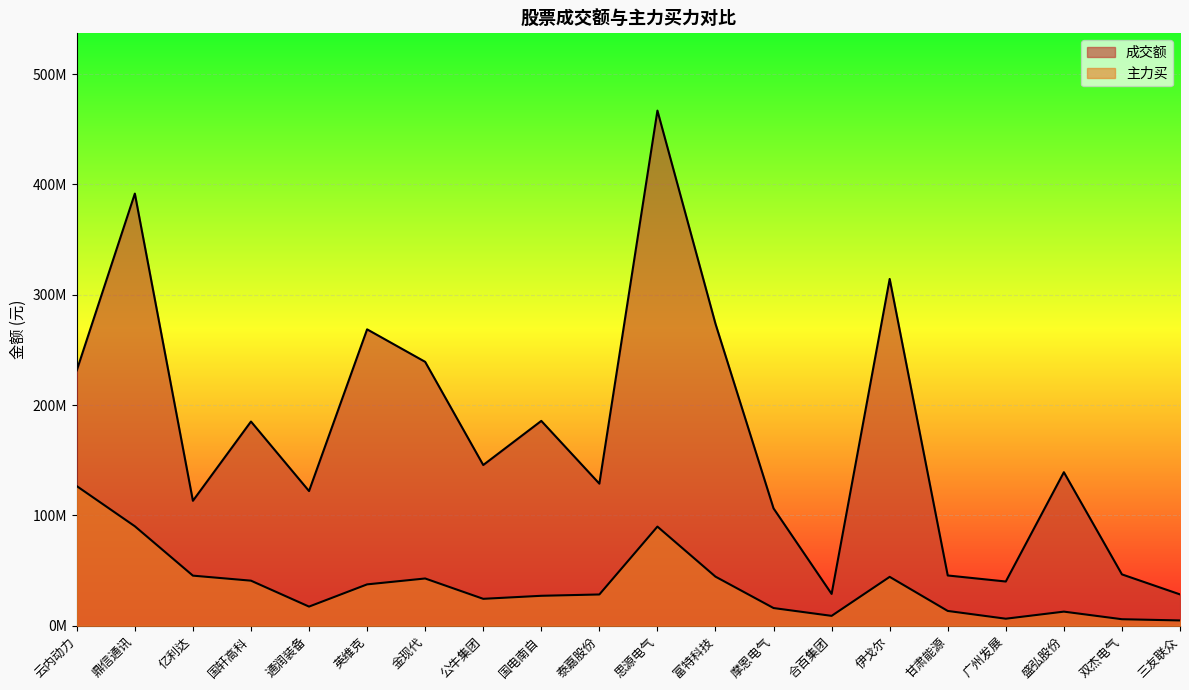

Count the number of categories in the chart.

20